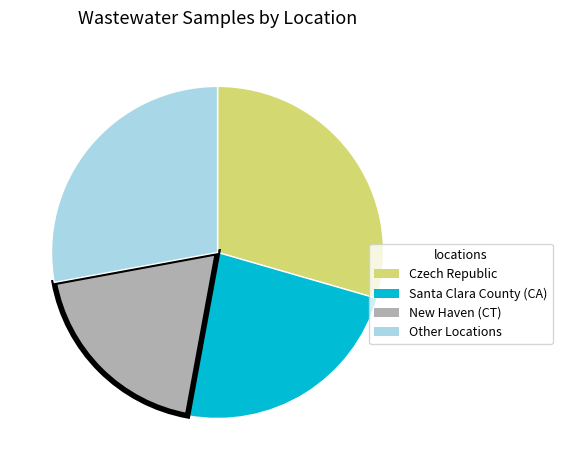

Does any single category account for the majority?

No